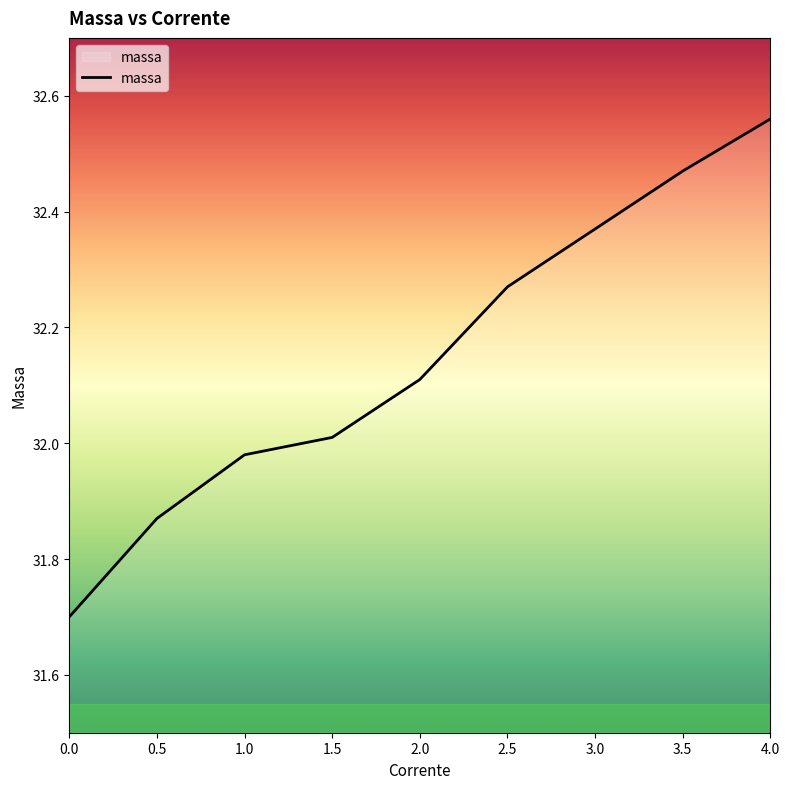

At which label is the value closest to 32?

1.5